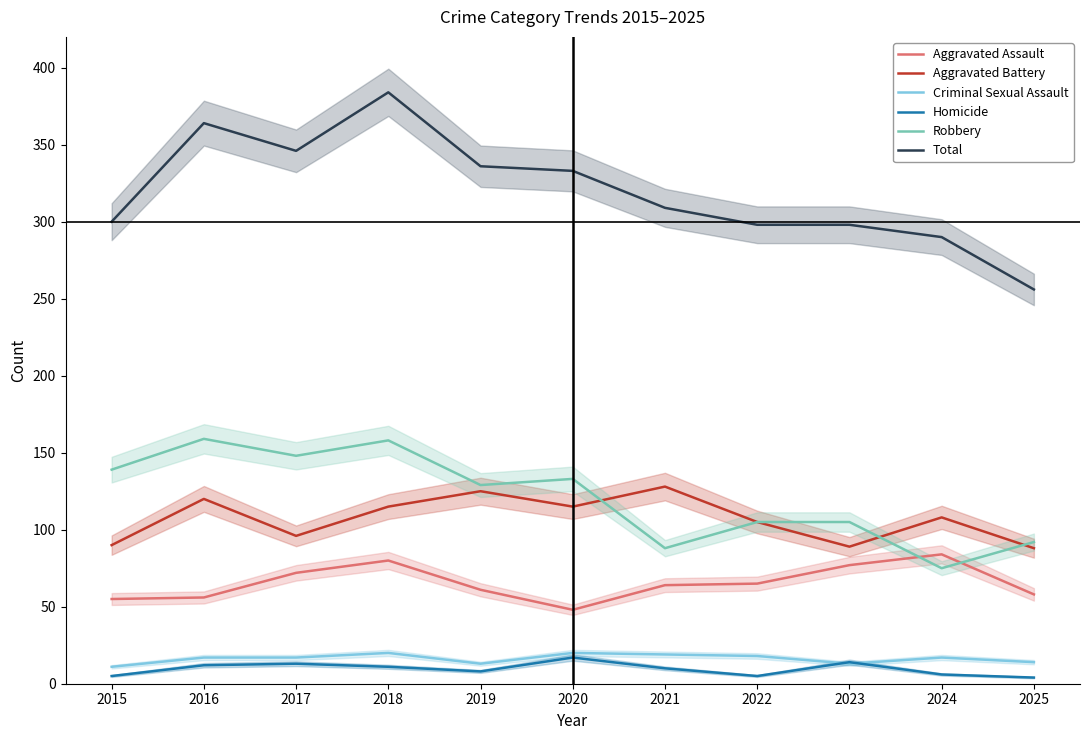

What is the highest value of the Homicide series?

17